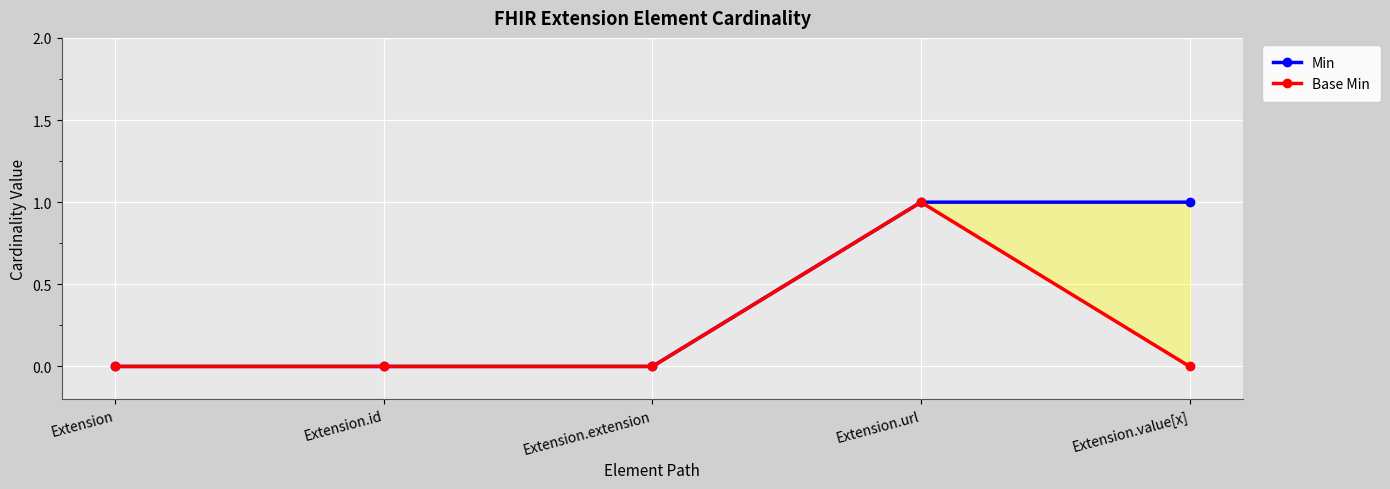

True or false: Base Min has a value of 0 at Extension.url.

False